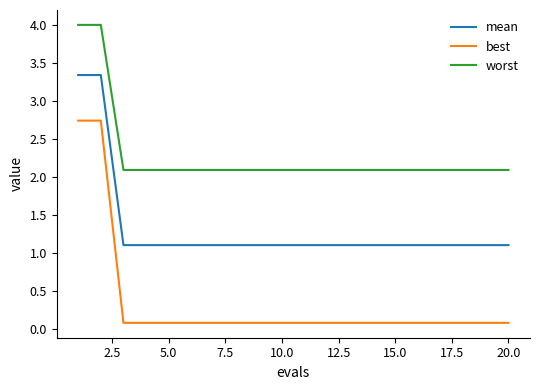

Which series has the largest total across all categories?

worst